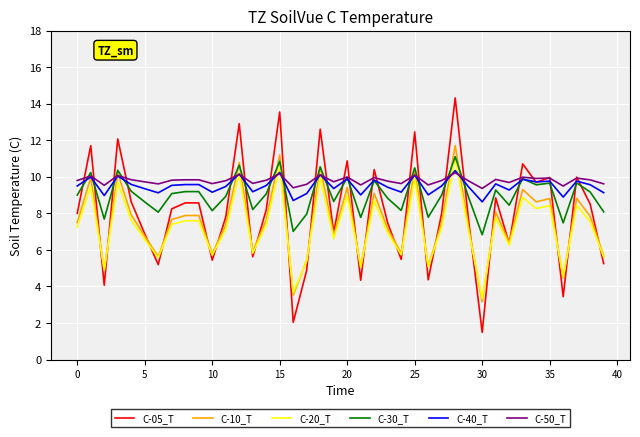

What is the highest value of the C-50_T series?

10.2